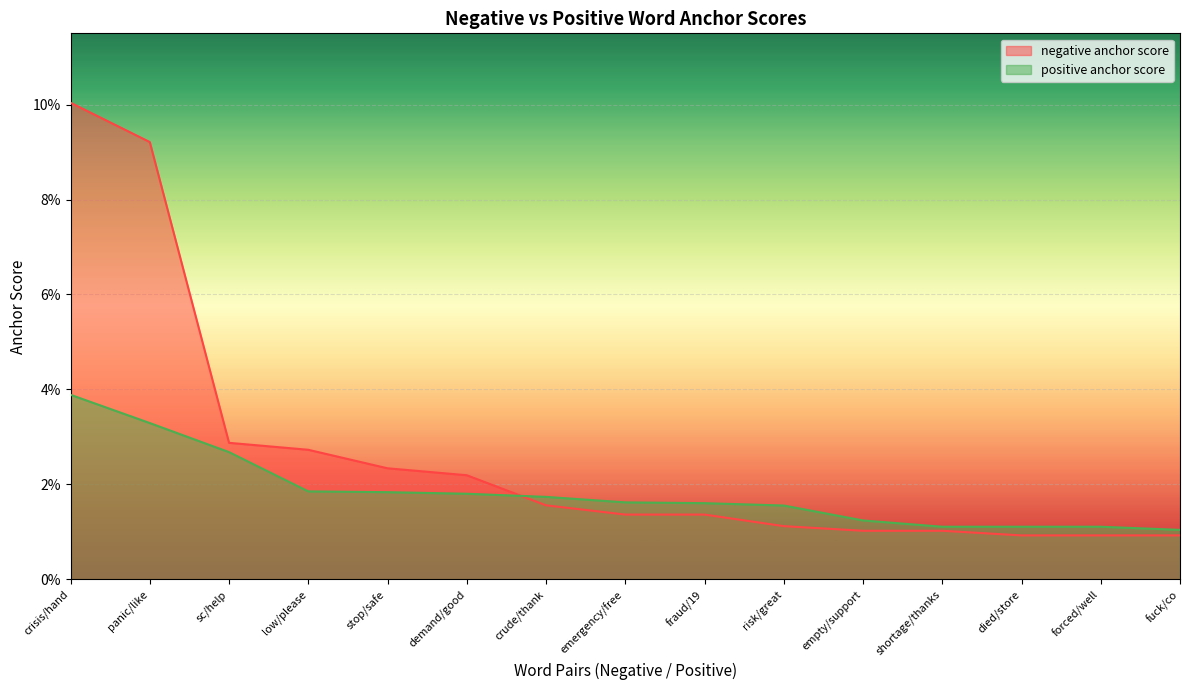

How many negative anchor score values are between 0 and 1?

15